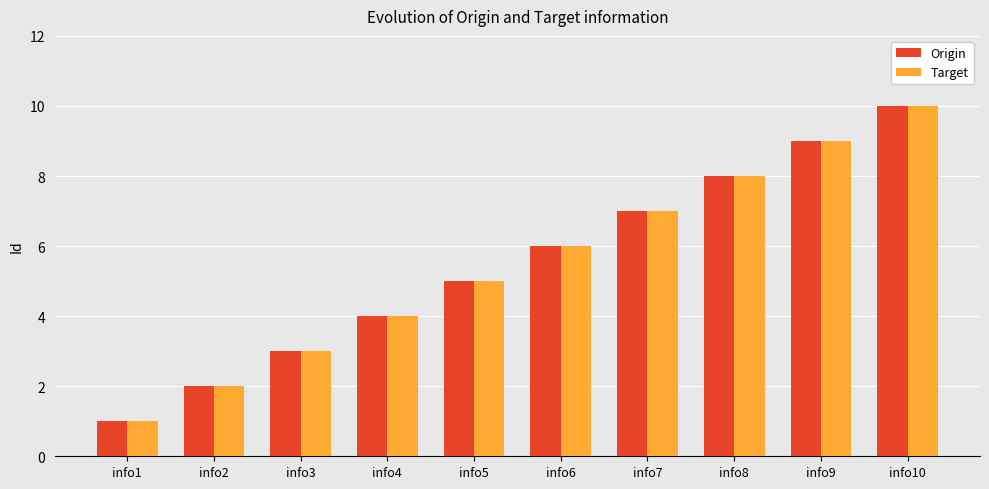

What is the difference between the maximum and second lowest values in the Origin series?

8